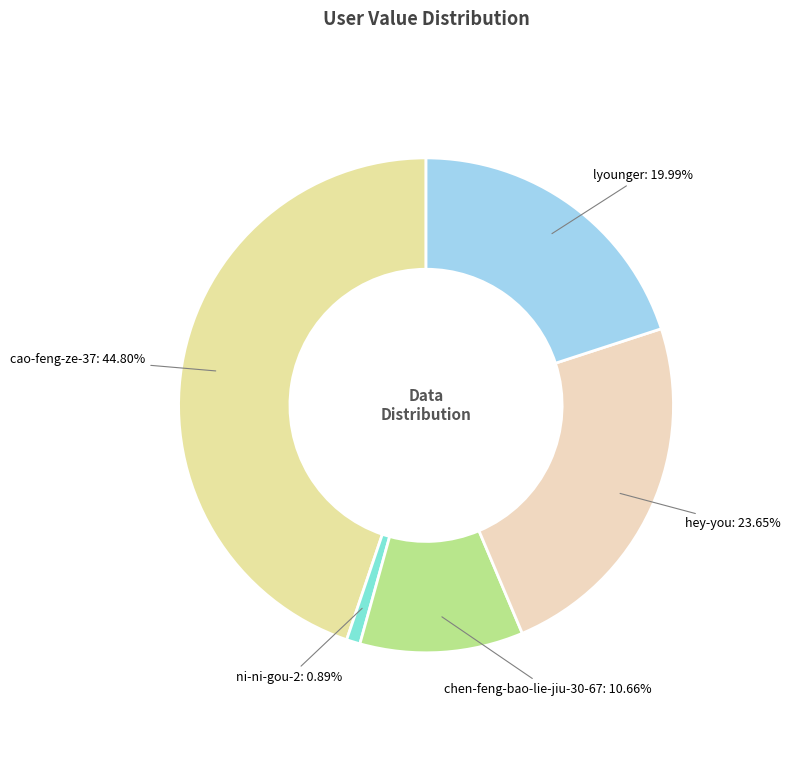

To the nearest percent, what is the difference between the chen-feng-bao-lie-jiu-30-67 and ni-ni-gou-2 slice percentages?

10%